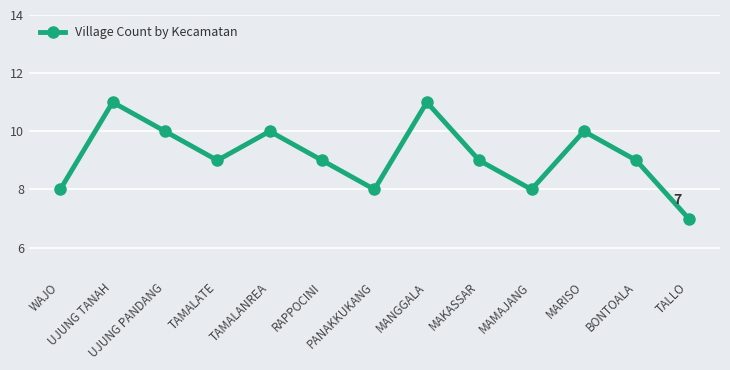

Is it true that the value at MARISO is 5?

False